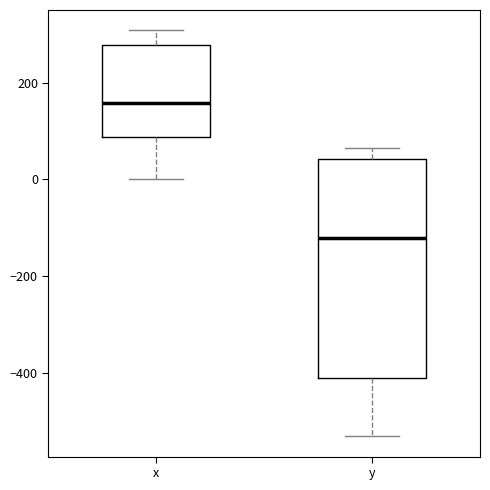

Reading left to right, read every box against the y-axis: the position of its median line, the range the box covers, and the ends of its whiskers. The values are not printed on the chart, so give them approximately, as read against the axis.

x: median 160, box 80 to 280, whiskers 0 to 300
y: median -120, box -400 to 40, whiskers -540 to 60